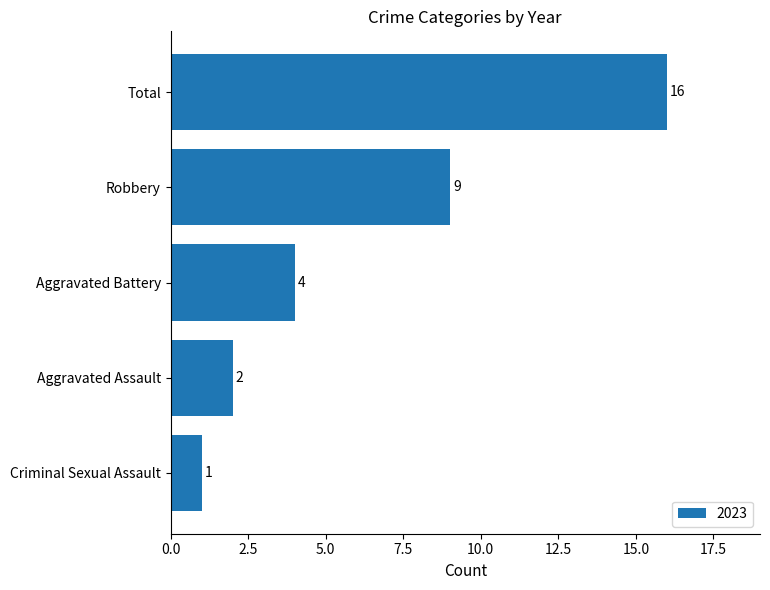

What is the average value?

6